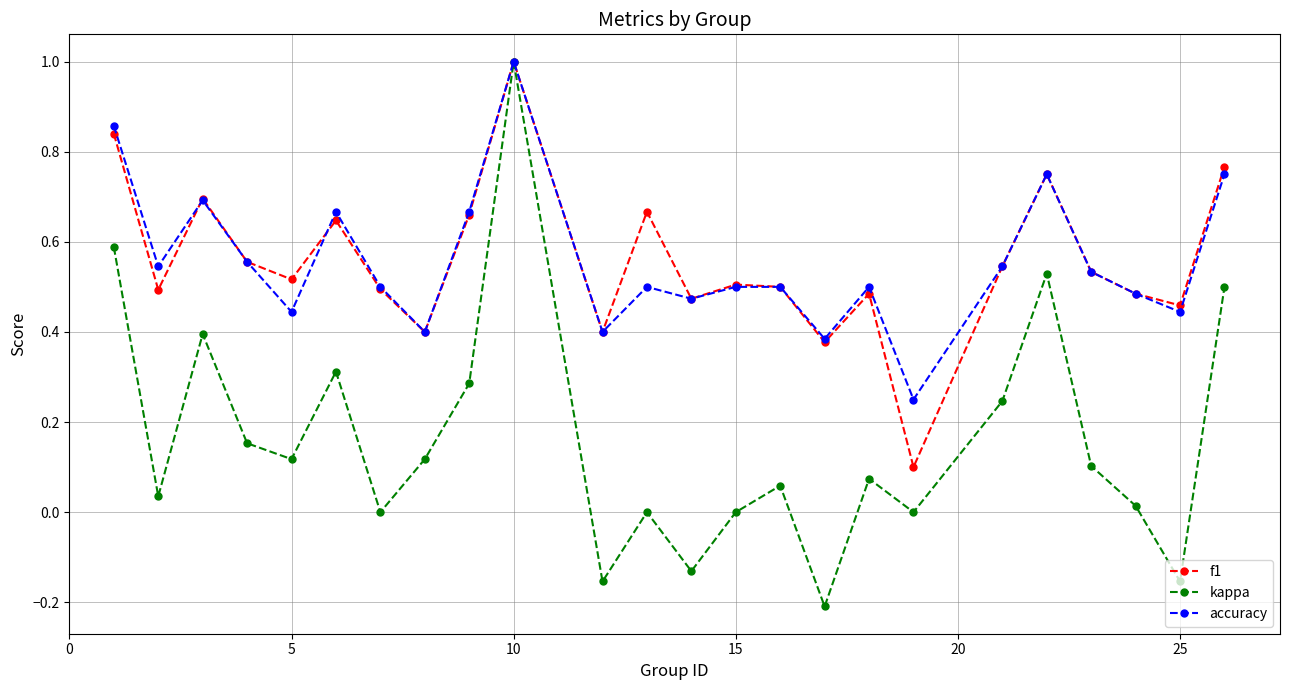

What is the greatest value displayed?

1.0